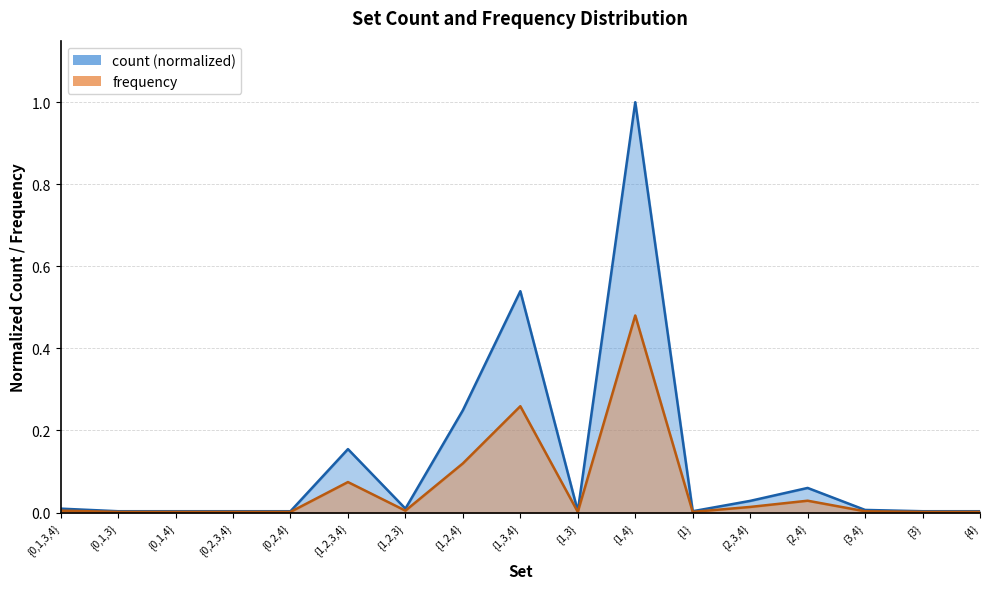

Where is count nearest to the value 0?

{0,1,3}